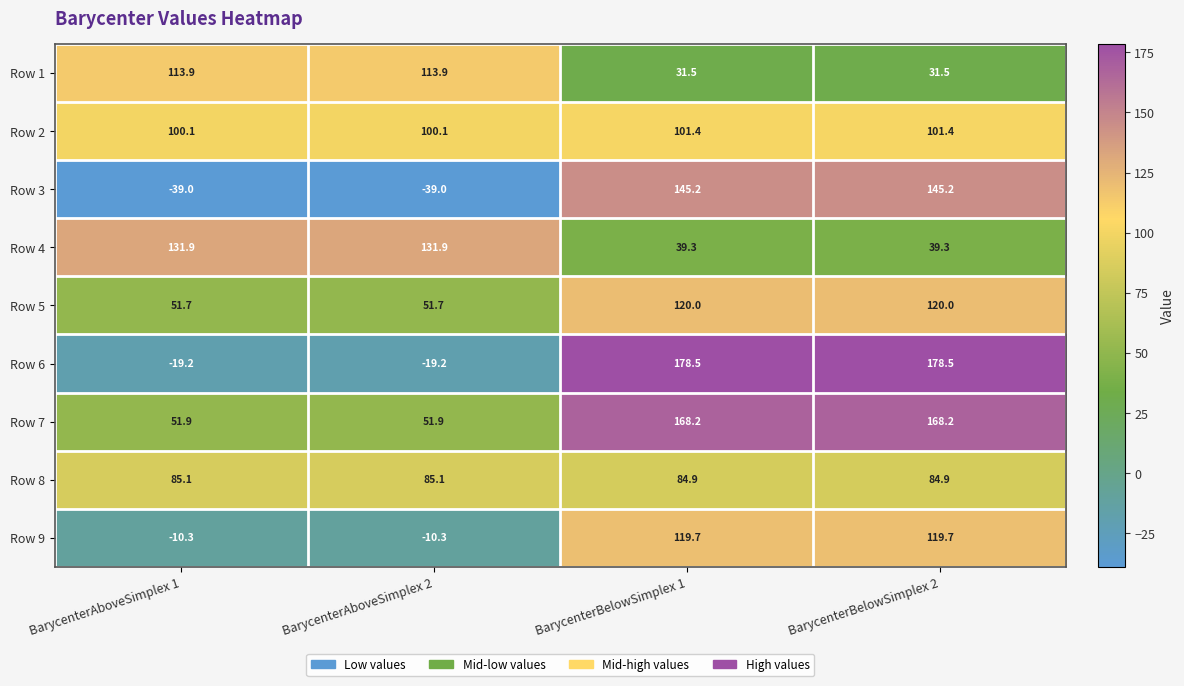

What is the maximum value for Row 7?

168.2